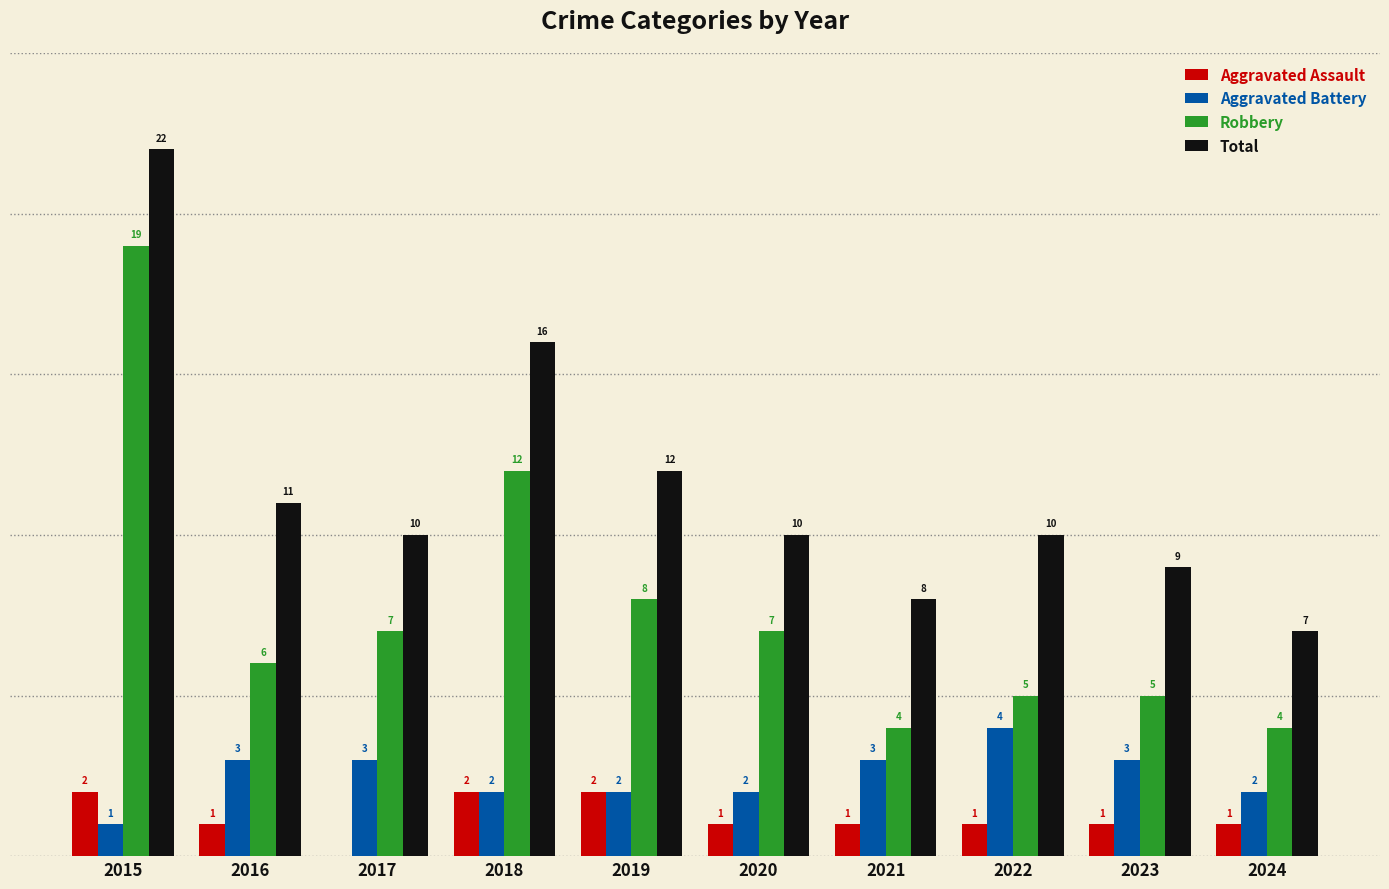

Is the value of Aggravated Battery at 2020 greater than the value of Robbery at 2016?

No